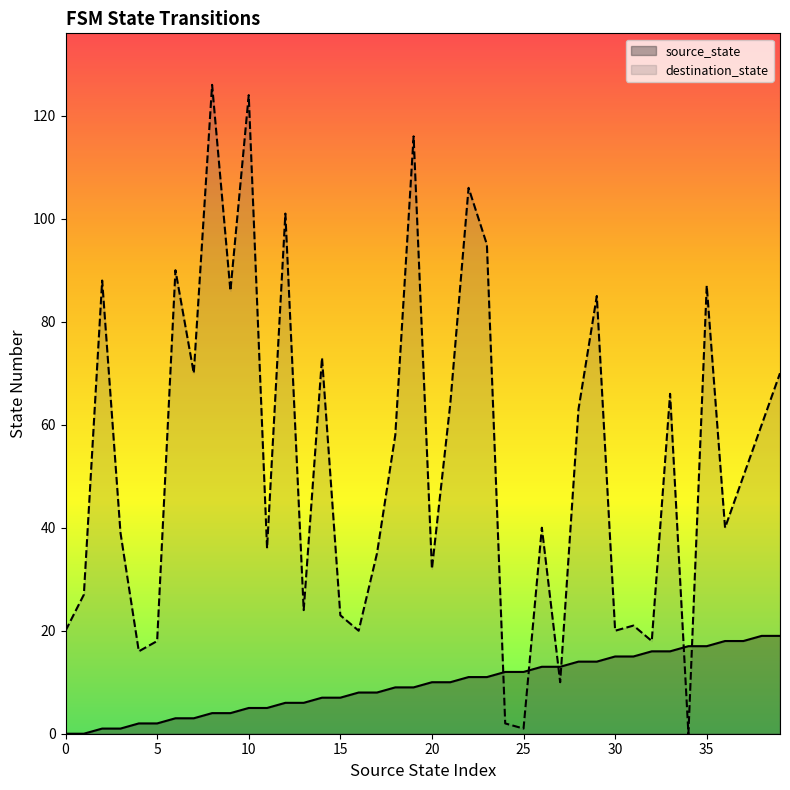

The source_state series shows 4 at 8. True or false?

True